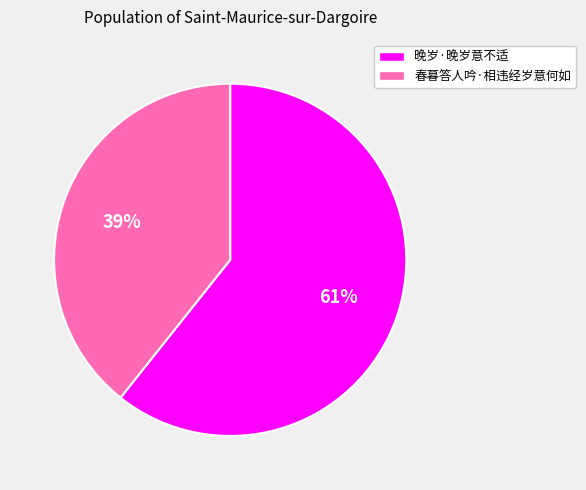

Approximately how many times larger is the value at 春暮答人吟·相违经岁意何如 compared to 晚岁·晚岁意不适?

0.6